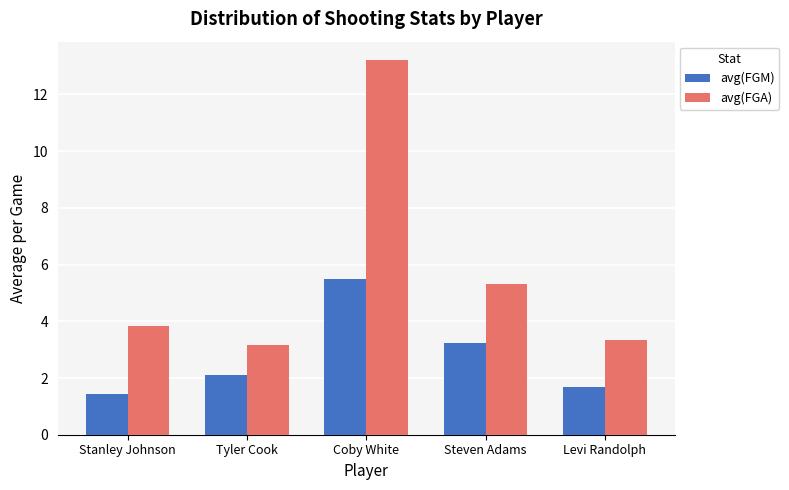

At how many categories does at least one series exceed 12?

1